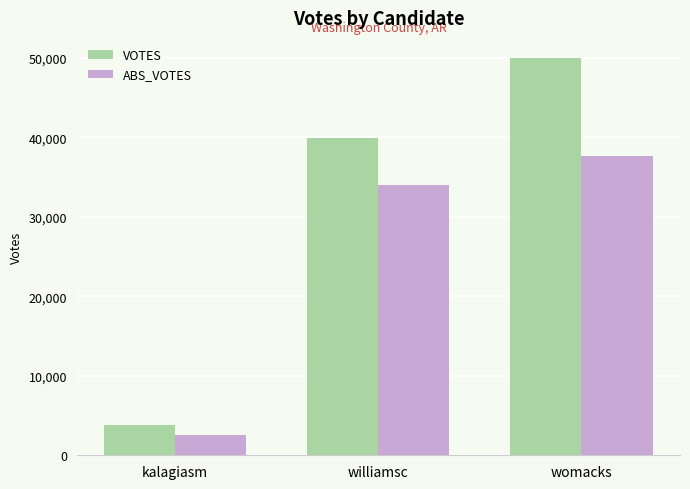

At which label is VOTES closest to 26917?

williamsc